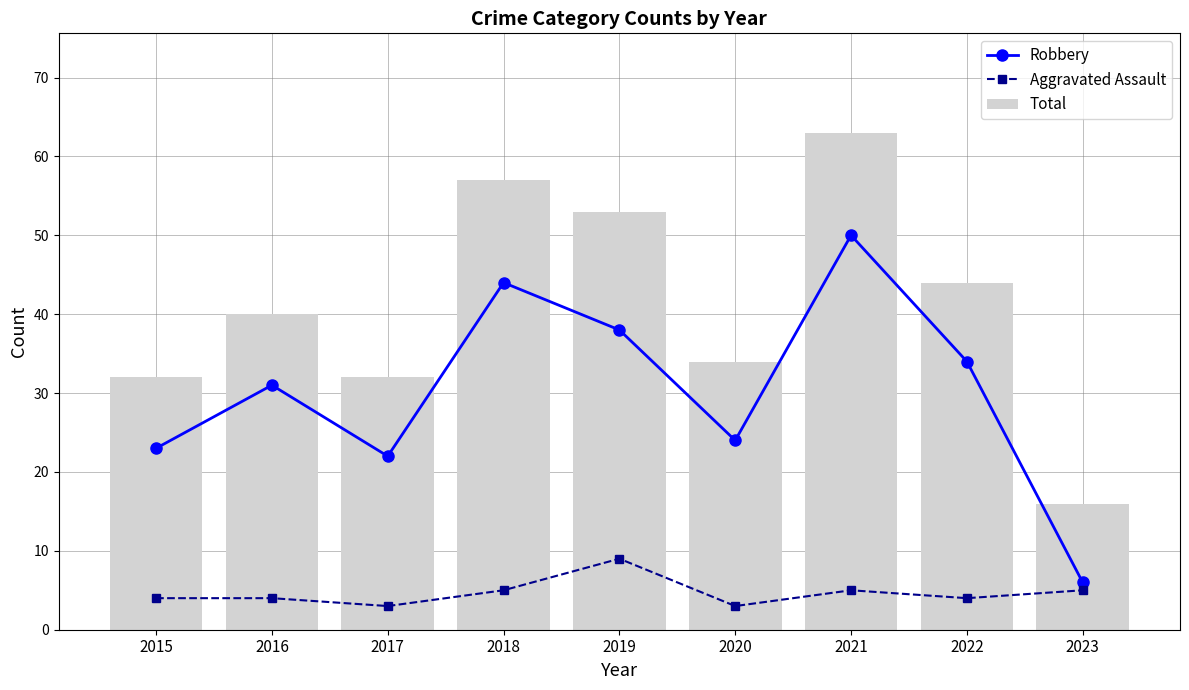

What is the lowest value of the Aggravated Assault series?

3